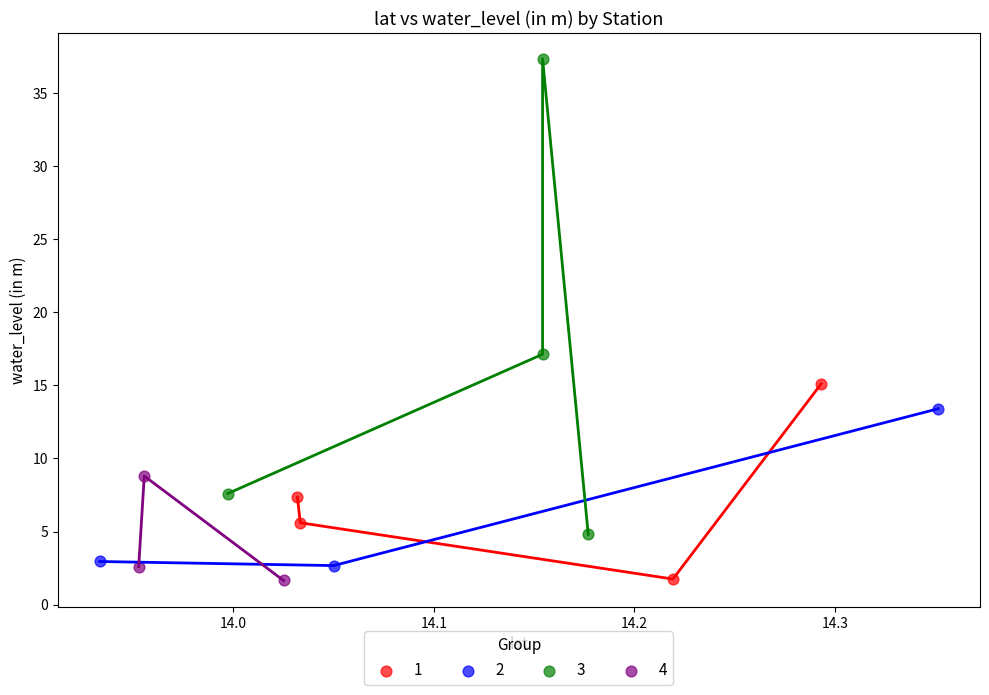

Which series has the largest Y range (max minus min)?

3